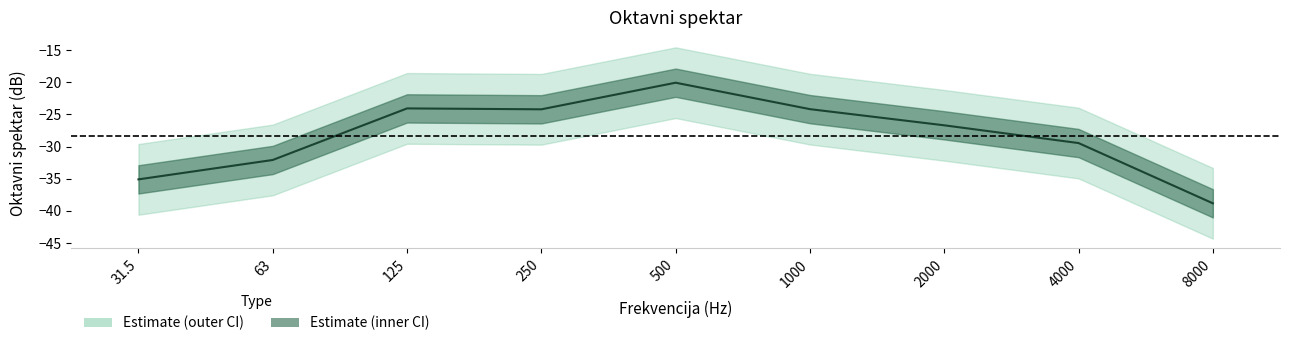

What position from the right is 250?

6